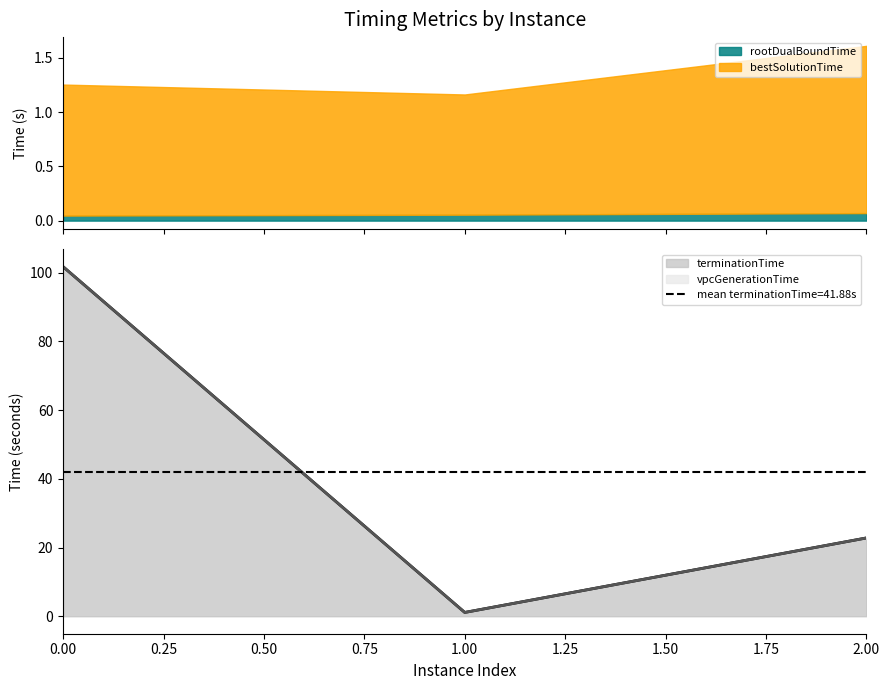

The vpcGenerationTime series shows 0.0 at 1. True or false?

False